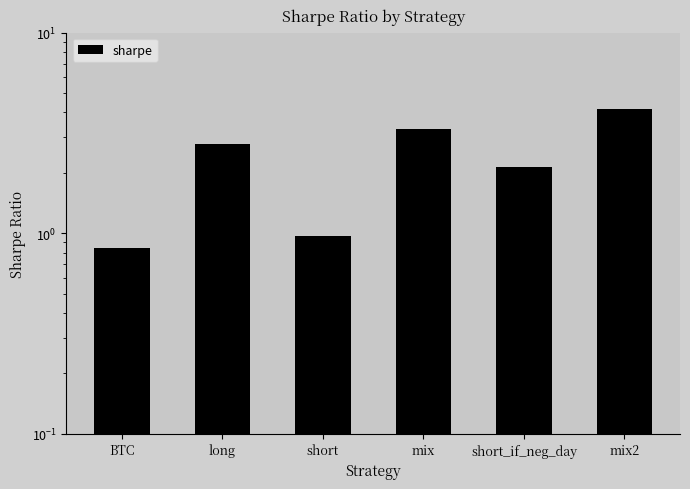

Rank the categories by value from highest to lowest.

mix2, mix, long, short_if_neg_day, short, BTC